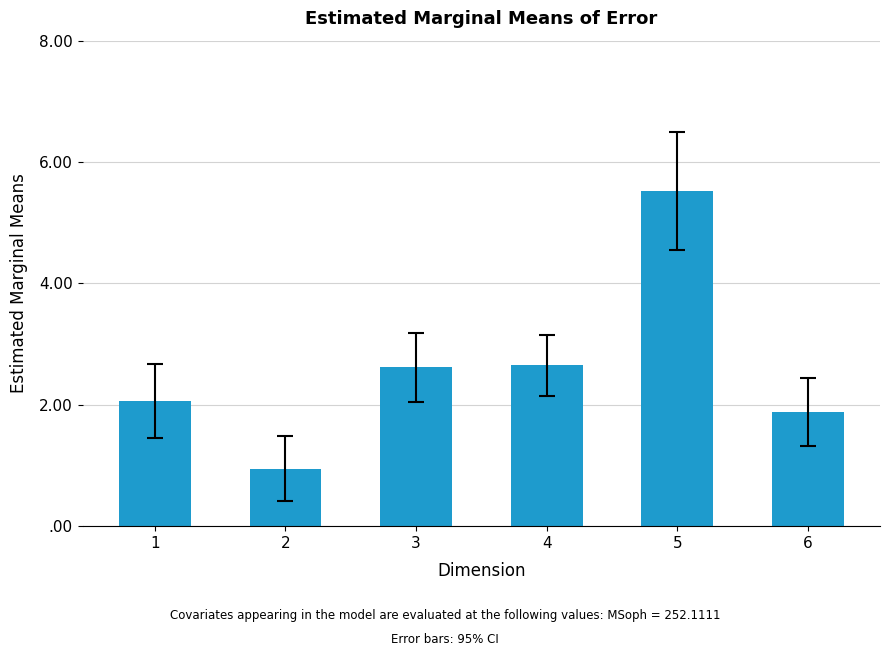

Does the chart contain any negative values?

No